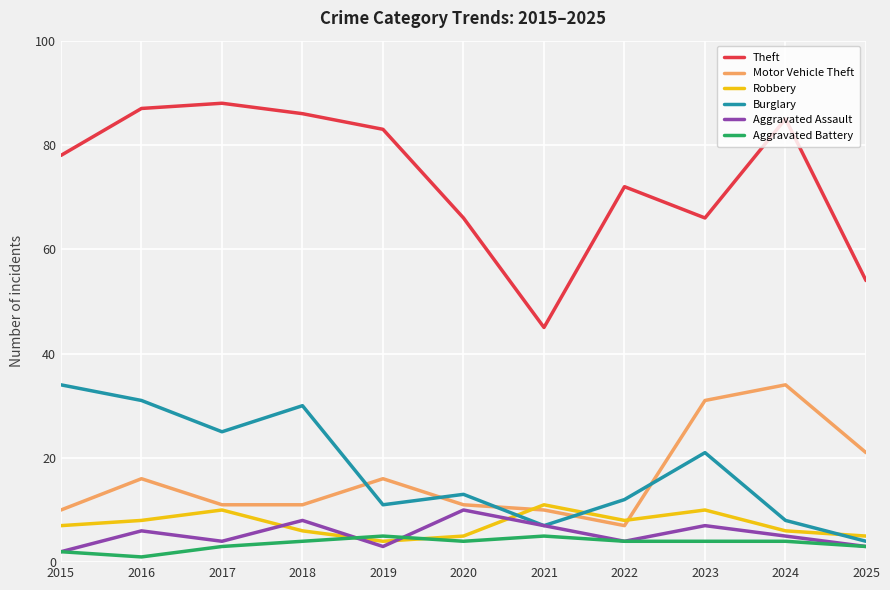

Reading left to right, extract all data points from this chart.

Theft: 78	87	88	86	83	66	45	72	66	85	54
Motor Vehicle Theft: 10	16	11	11	16	11	10	7	31	34	21
Robbery: 7	8	10	6	4	5	11	8	10	6	5
Burglary: 34	31	25	30	11	13	7	12	21	8	4
Aggravated Assault: 2	6	4	8	3	10	7	4	7	5	3
Aggravated Battery: 2	1	3	4	5	4	5	4	4	4	3